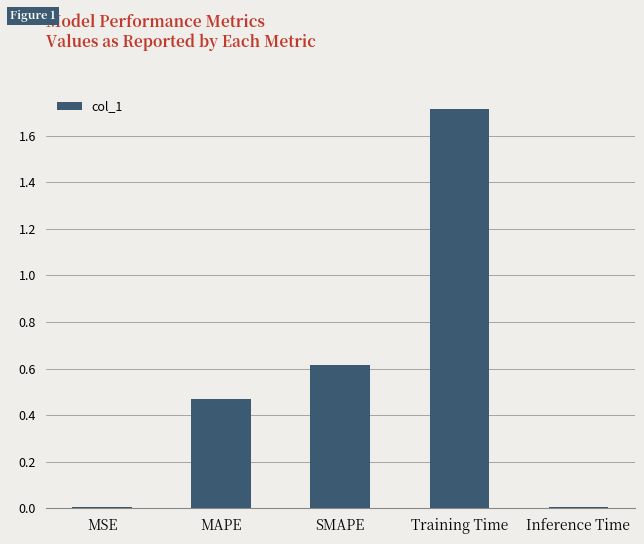

What is the maximum value shown in the chart?

1.7